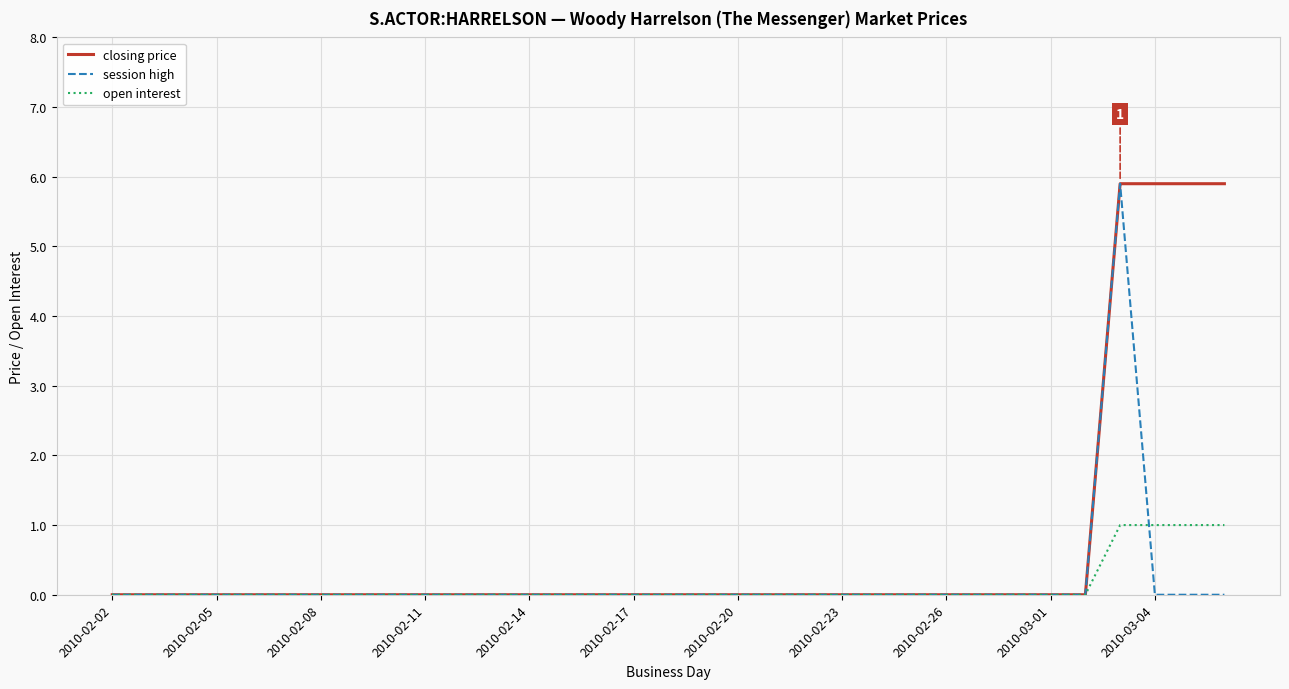

Which series has the largest total across all categories?

closing price